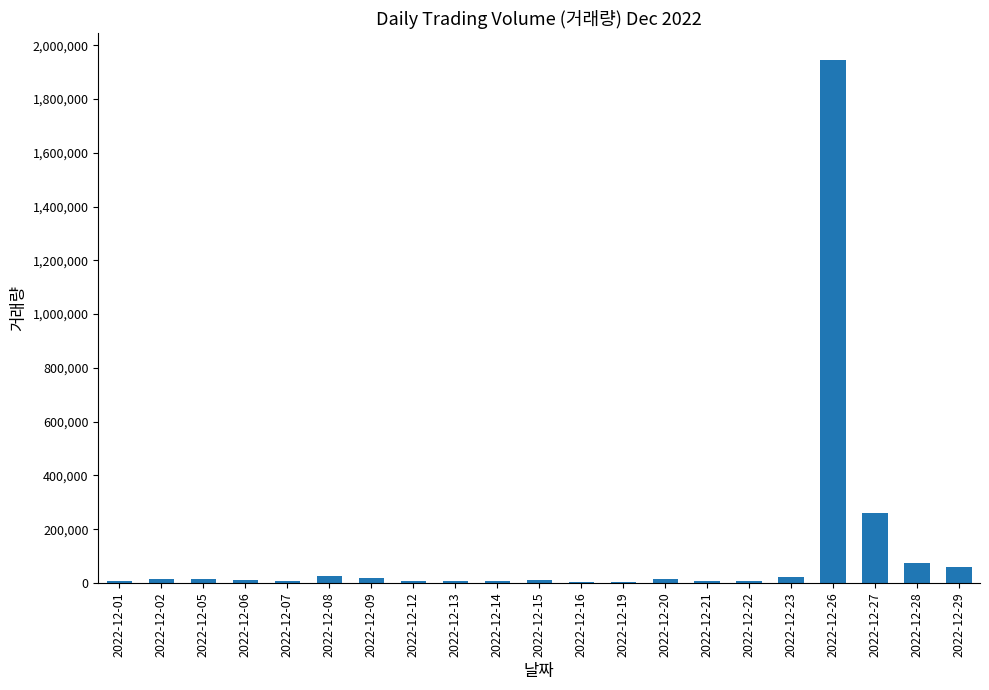

At which category does the chart reach its peak across all series?

2022-12-26